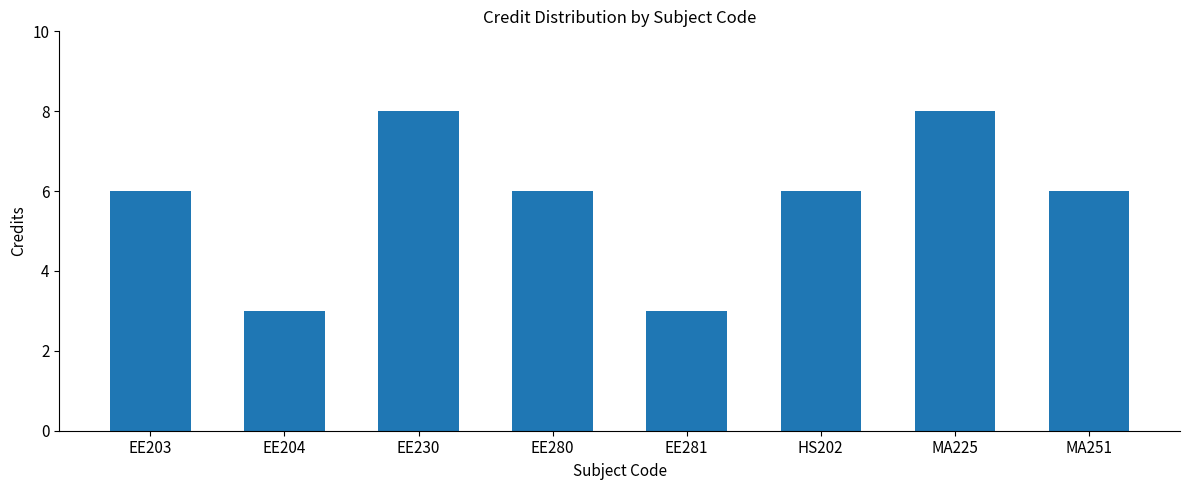

Approximately how many times larger is the value at EE204 compared to EE281?

1.0